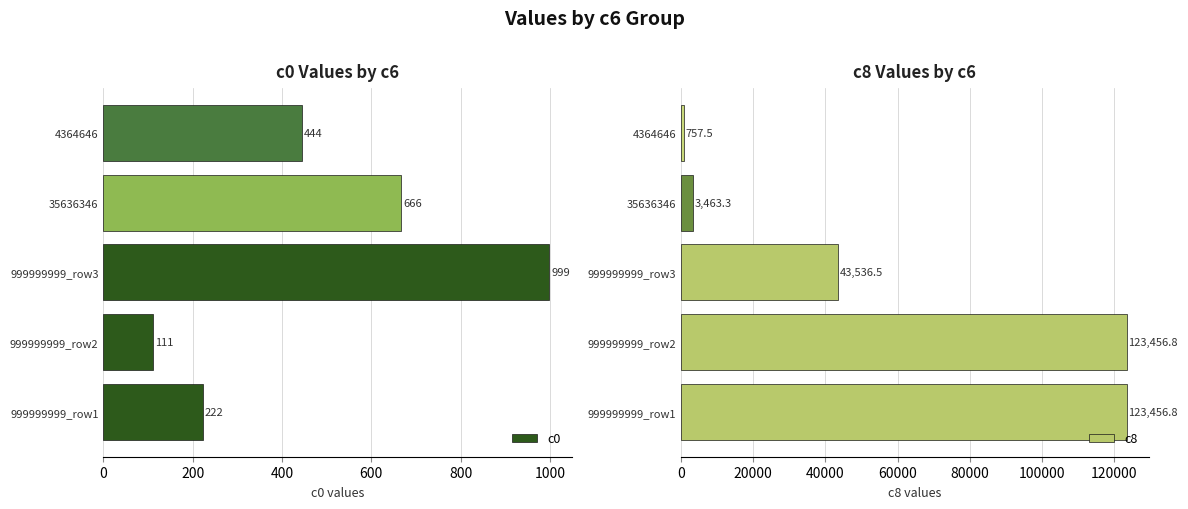

What is the sum of all c0 values?

2442